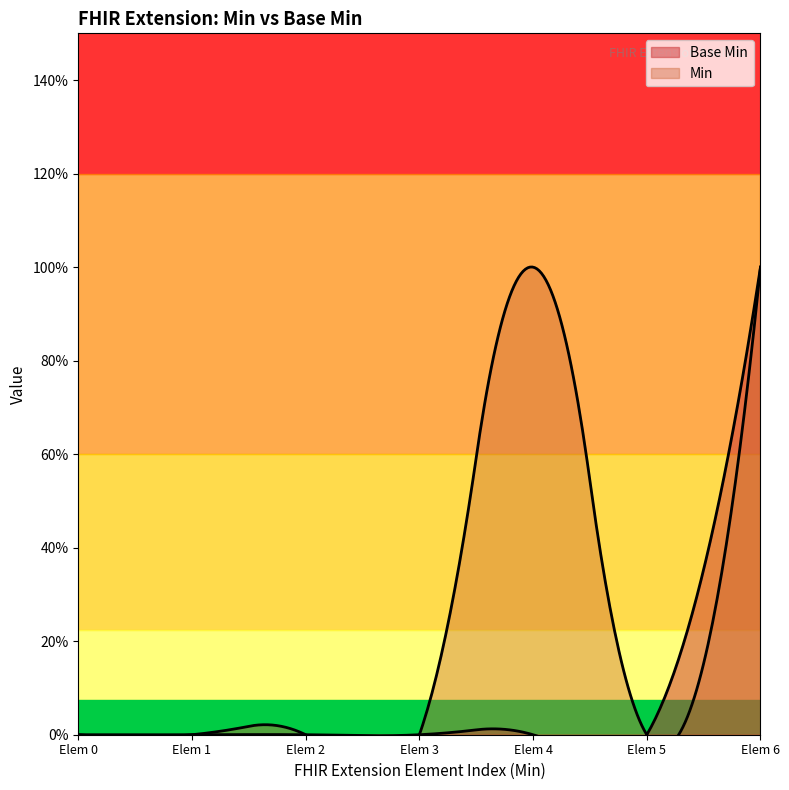

What is the difference between the maximum and minimum values?

1